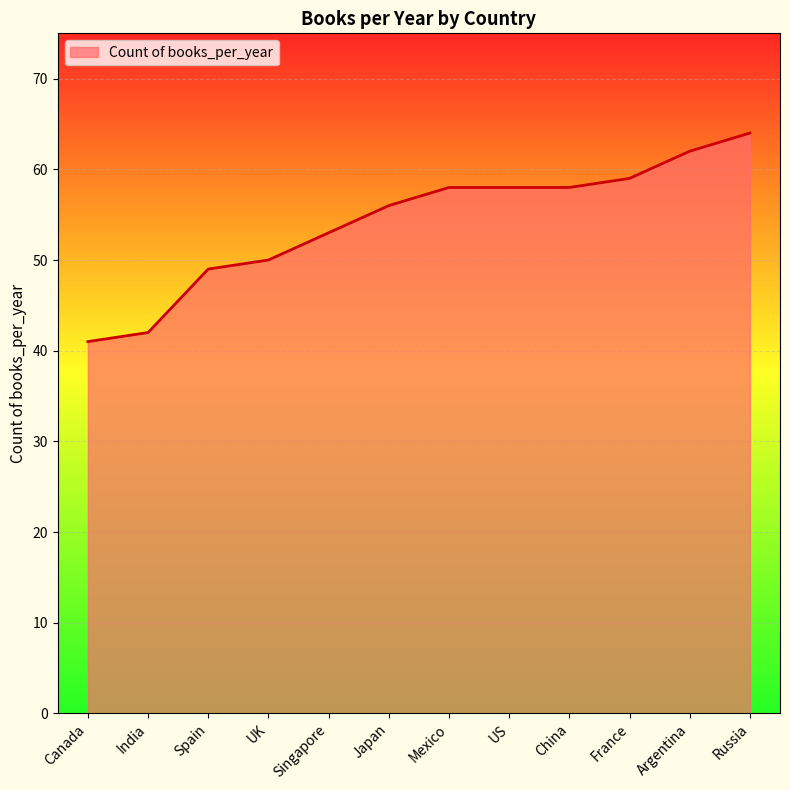

Which category has the highest value across all series?

Russia